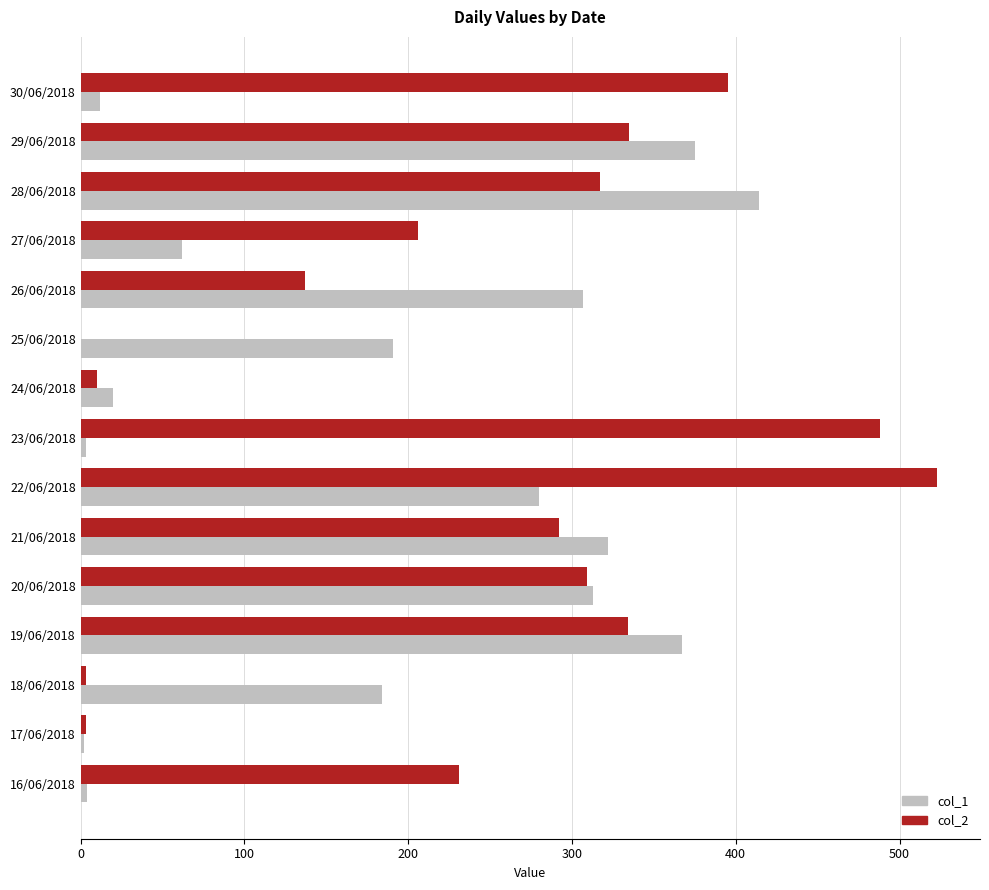

What is the greatest value displayed?

523